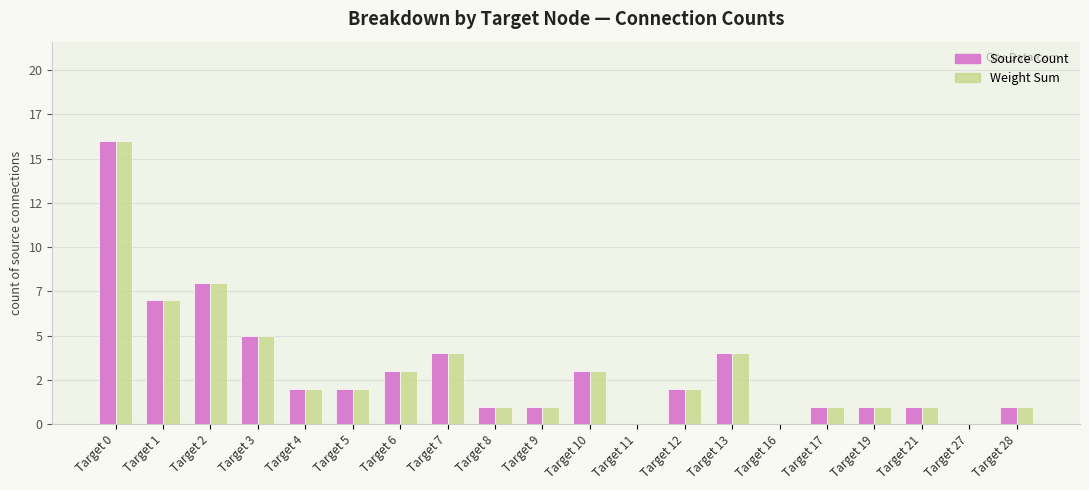

Which label corresponds to the largest value in the chart?

Target 0